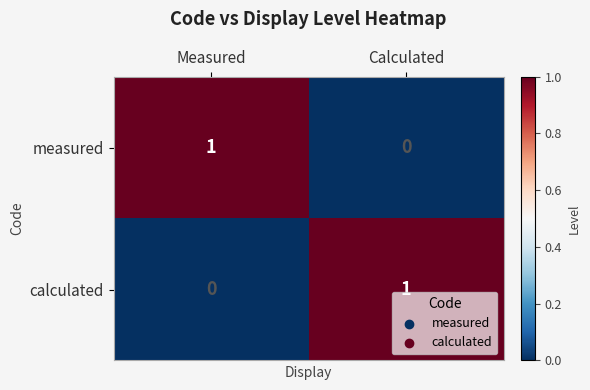

List the labels in order of calculated value, largest first.

Calculated, Measured